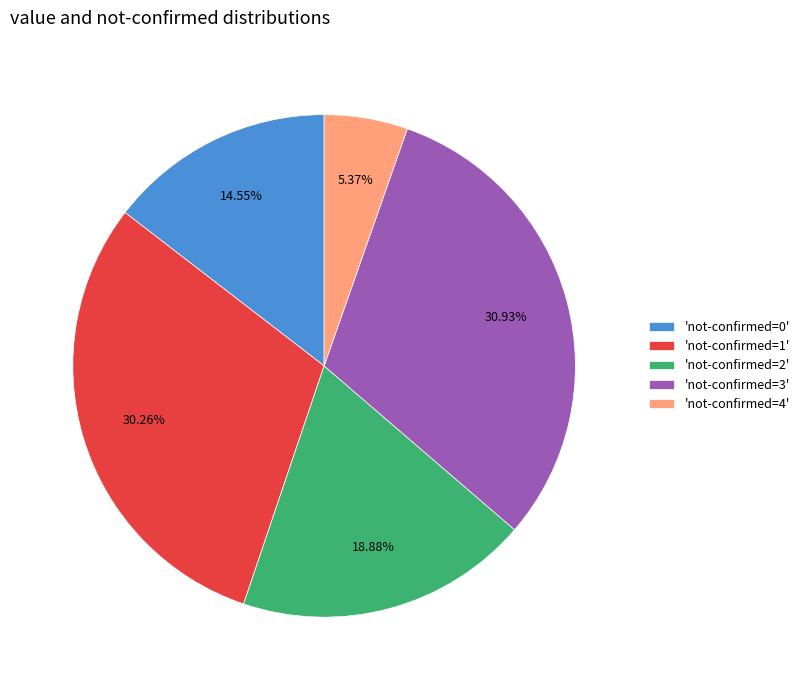

Approximately how many times larger is the value at 'not-confirmed=3' compared to 'not-confirmed=4'?

5.8